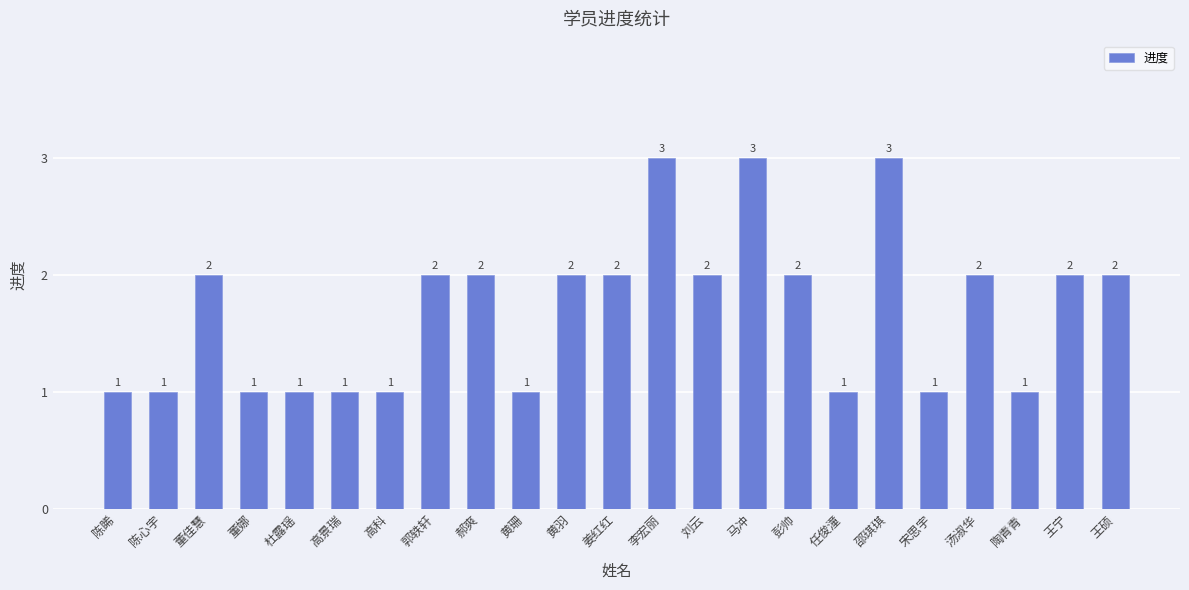

Count the number of data series in this chart.

1